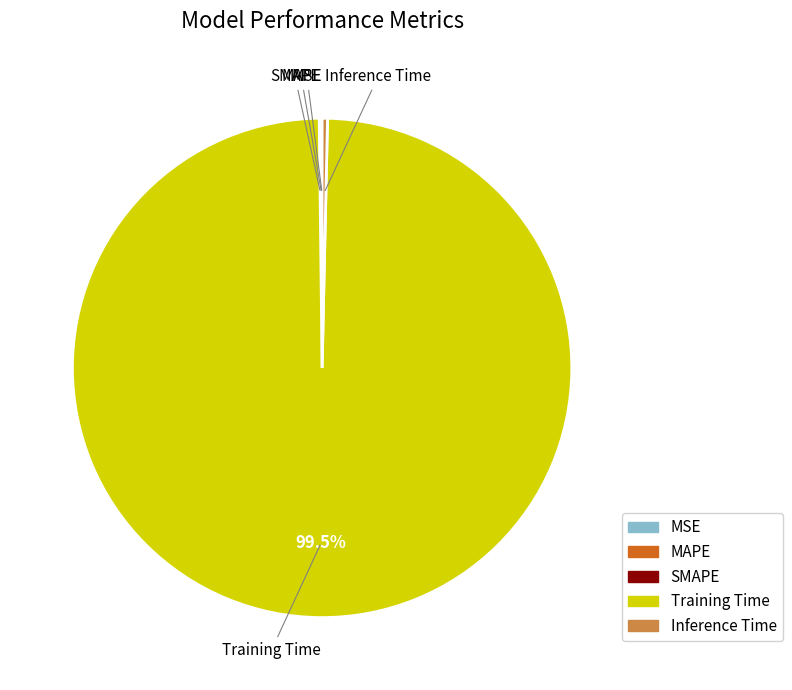

Between Training Time and Inference Time, which is larger?

Training Time